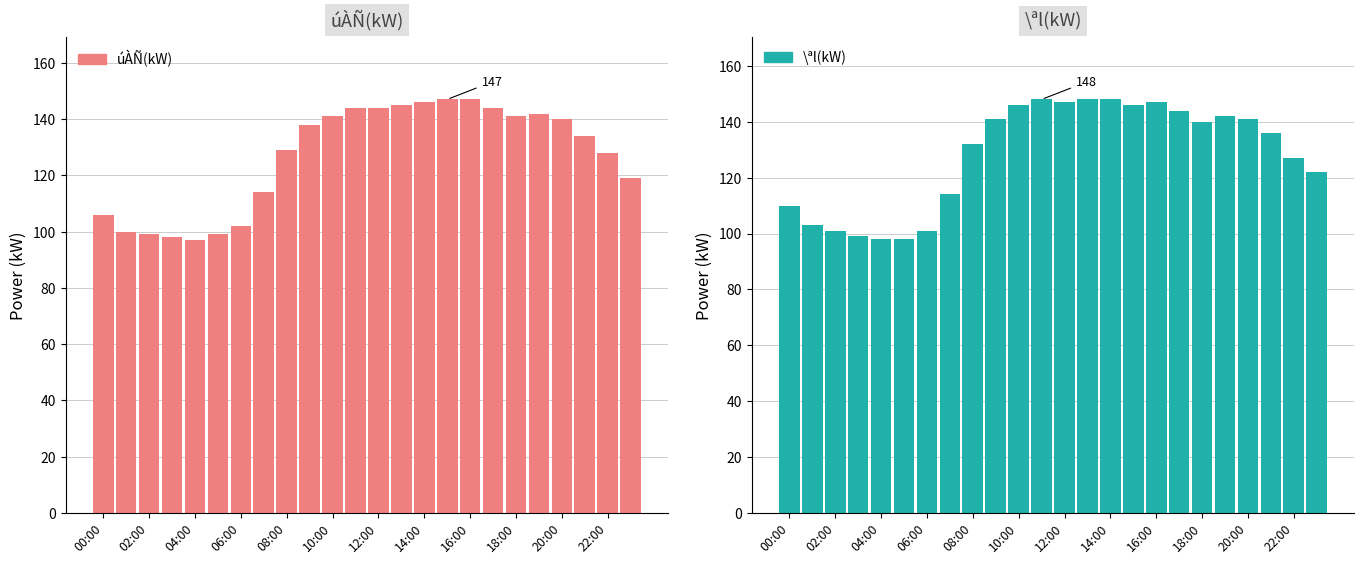

True or false: úÀÑ(kW) has a value of 140 at 20:00.

True